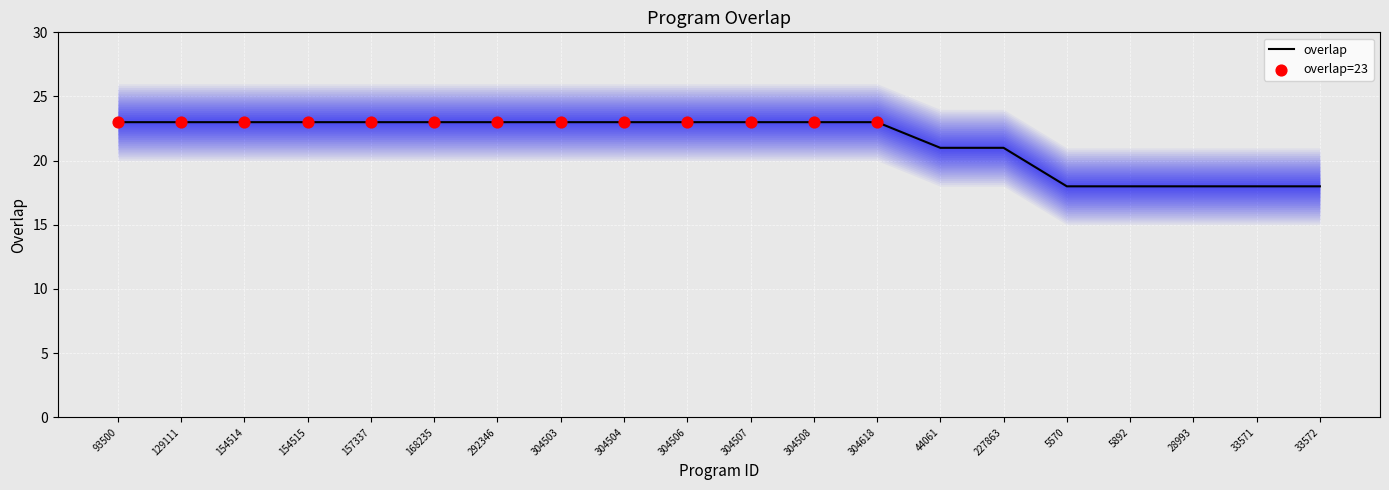

Which has a higher value, 33572 or 304504?

304504